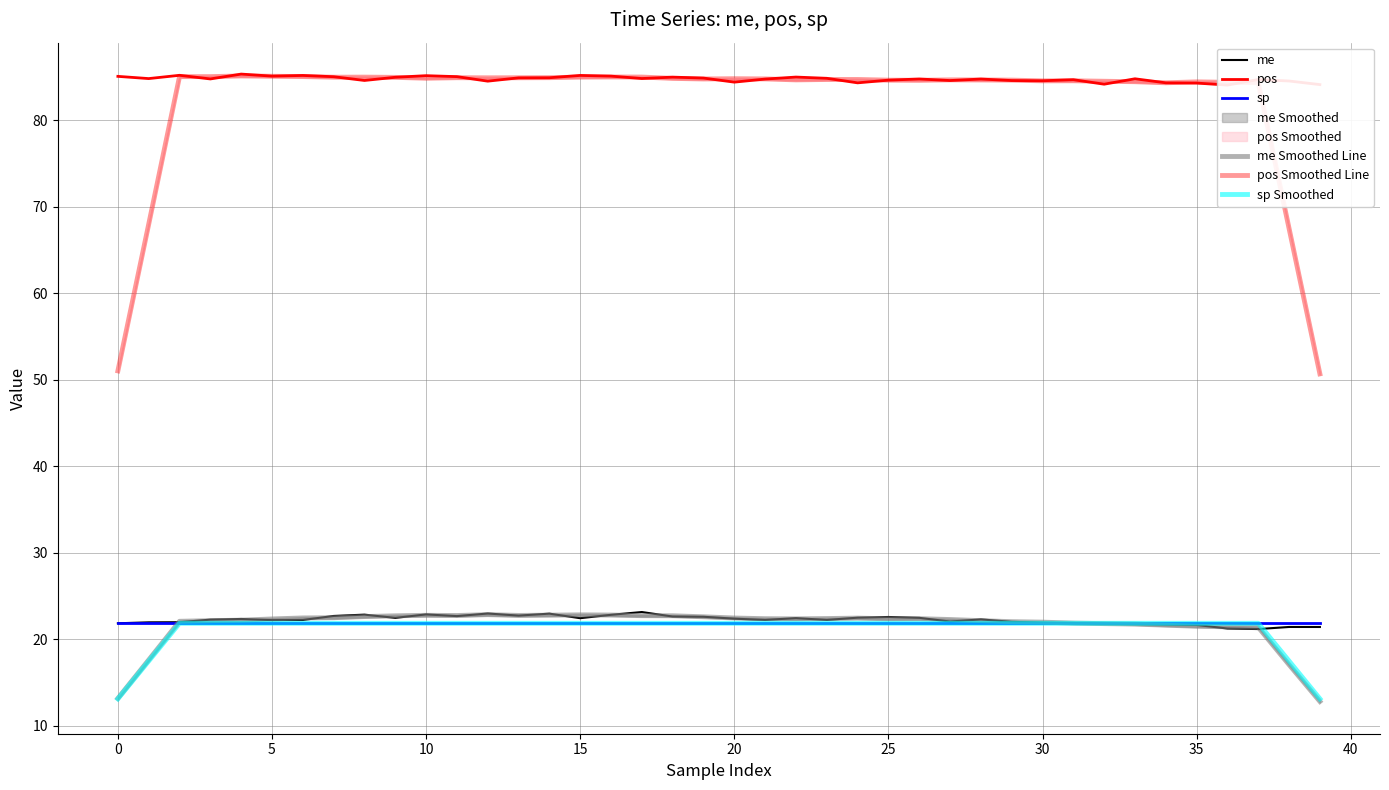

True or false: me and sp Smoothed intersect in this chart.

True